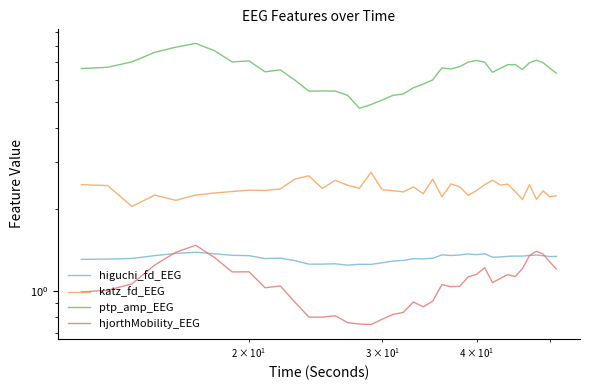

What is the average value of the higuchi_fd_EEG series?

1.3